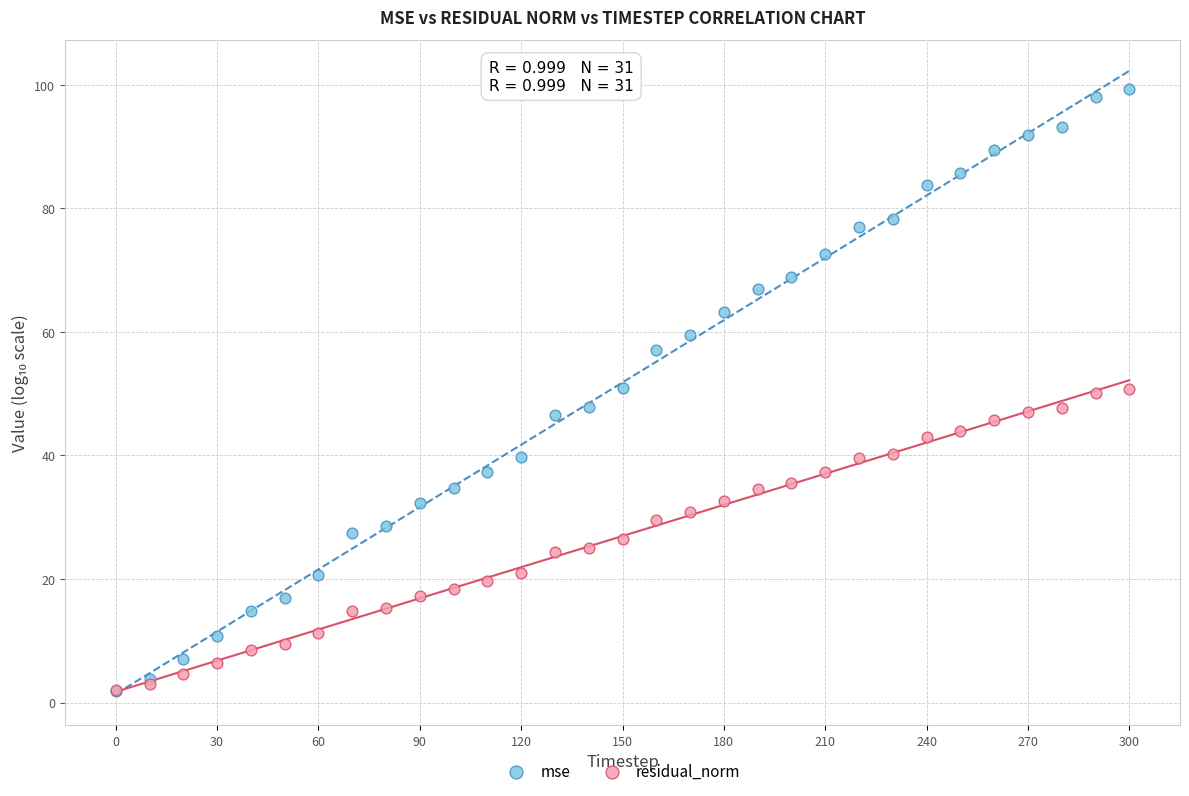

Which series reaches the maximum Y coordinate?

mse